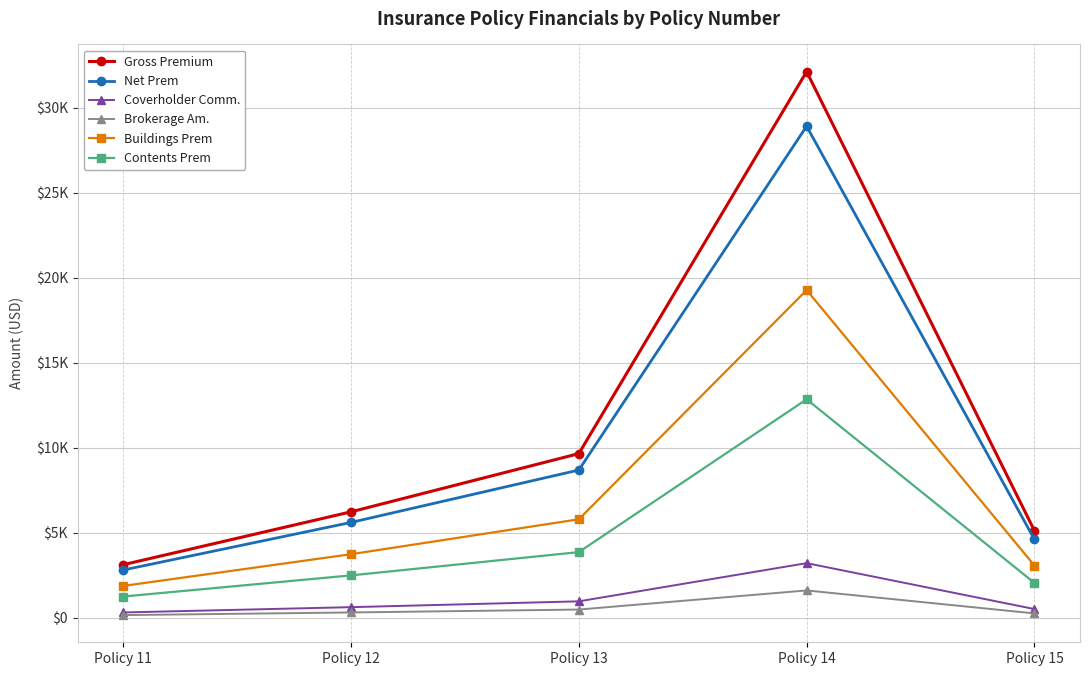

List the labels in order of Contents Prem value, smallest first.

Policy 11, Policy 15, Policy 12, Policy 13, Policy 14